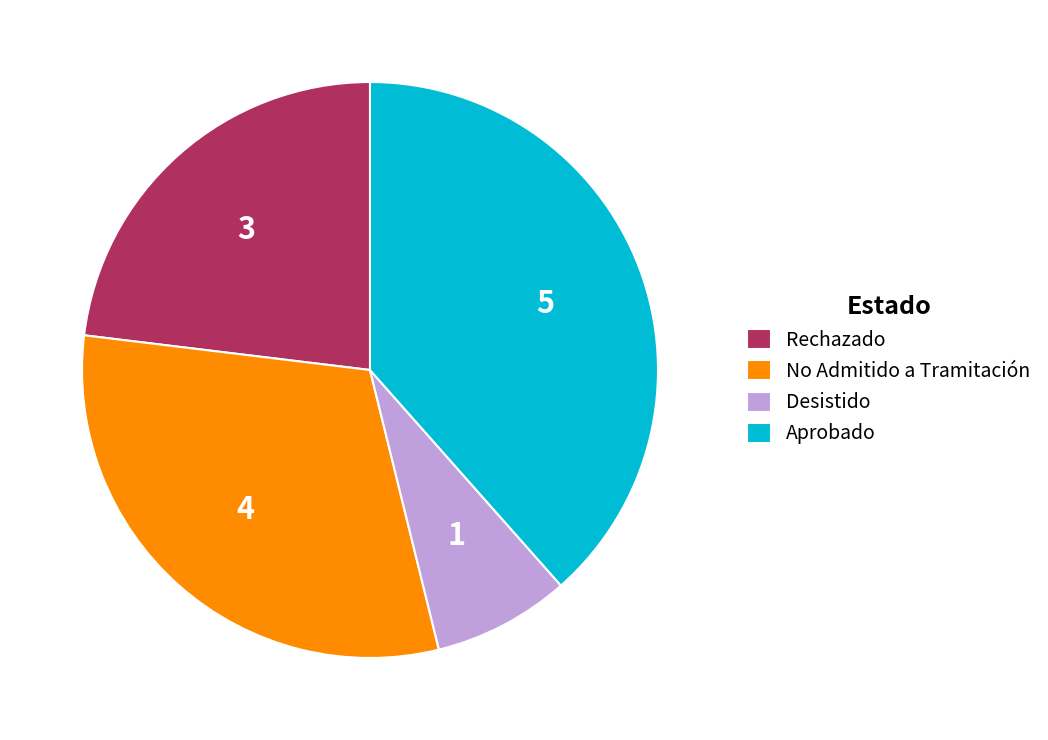

Does any single category account for the majority?

No